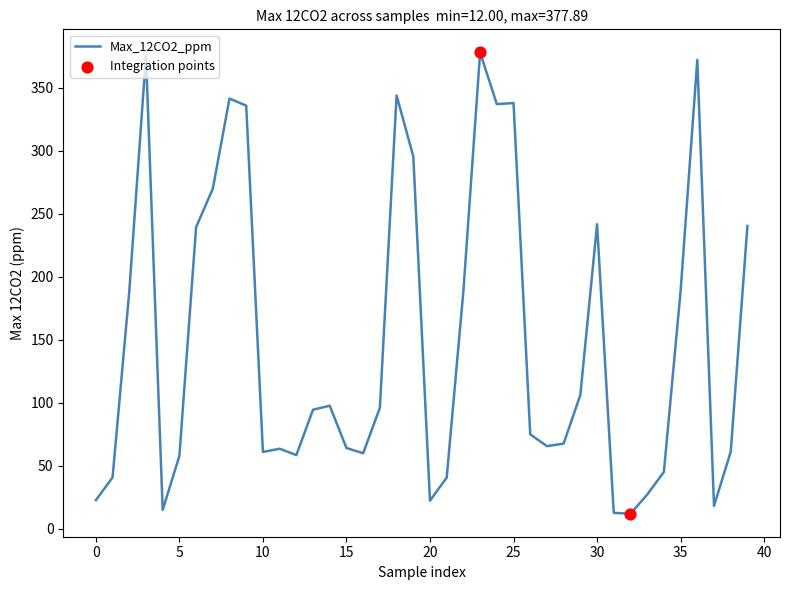

What is the minimum value shown in the chart?

12.0